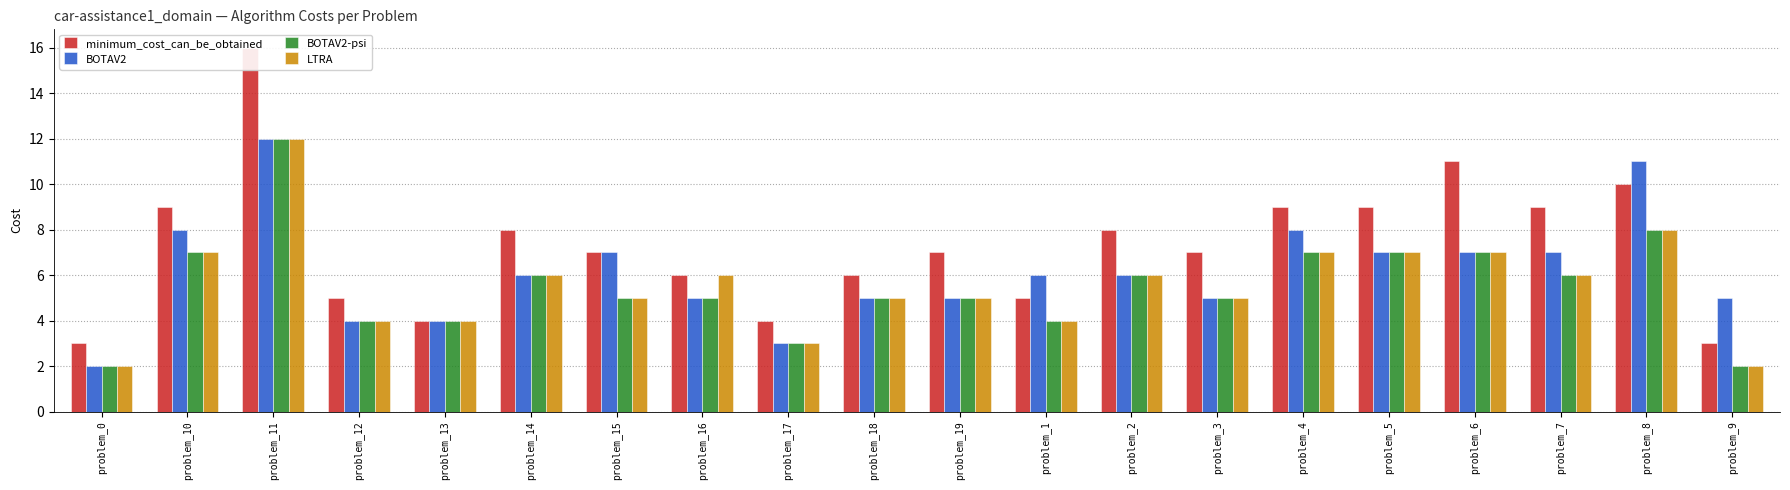

How many categories are shown in the chart?

20